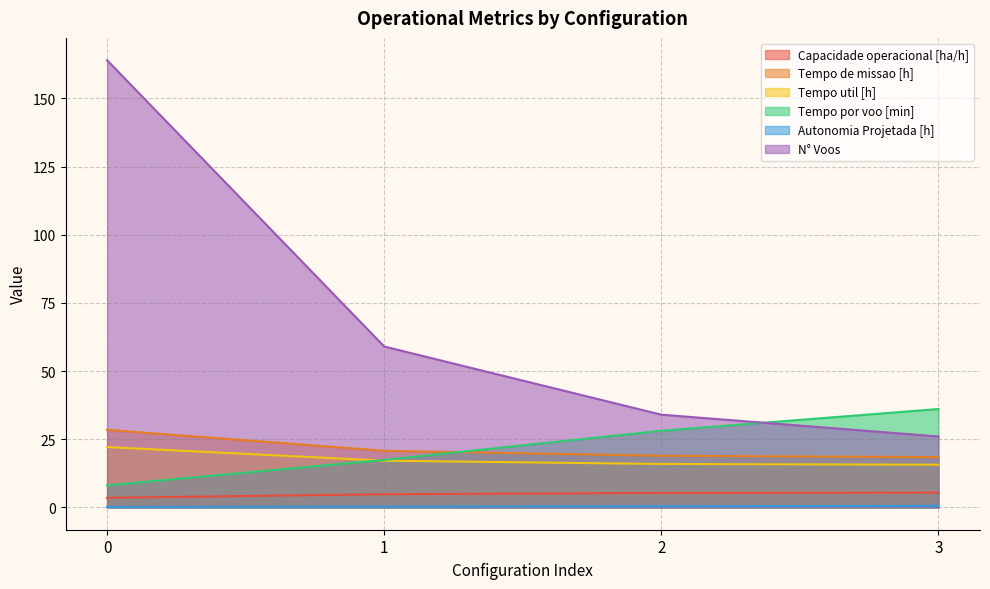

The value of Tempo util [h] at 0 is 22.1. True or false?

True